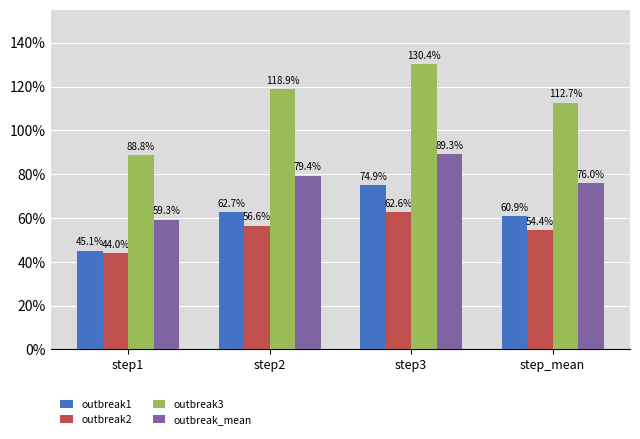

What is the label of the 2nd bar from the right?

step3